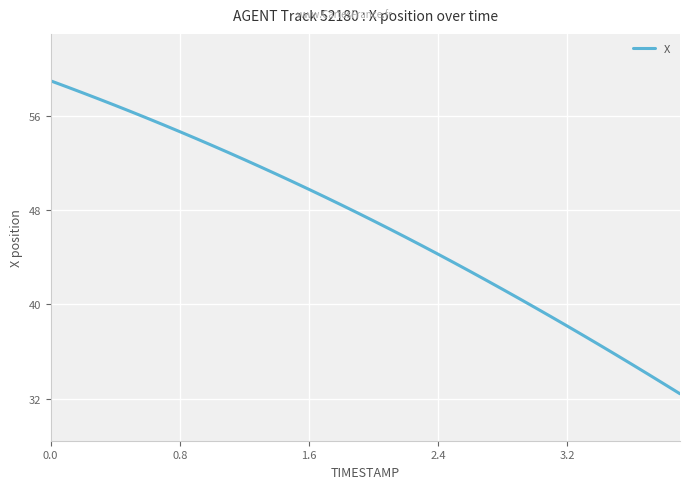

What is the greatest value displayed?

58.9